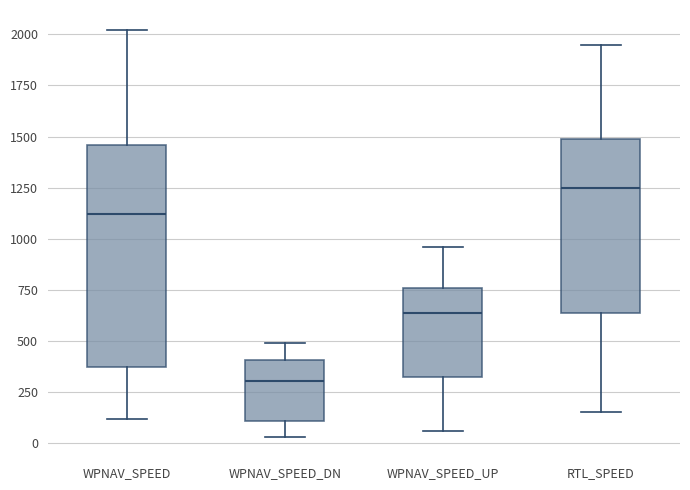

Where does the upper whisker of the box for WPNAV_SPEED_DN end on the y-axis? The values are not printed on the chart, so give them approximately, as read against the axis.

500